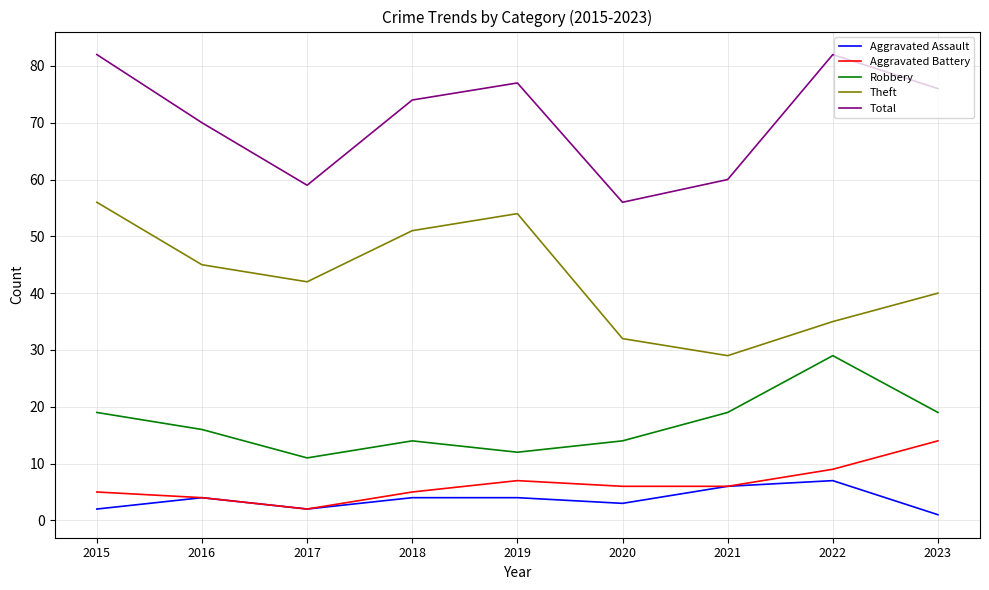

Between 2017 and 2023, which series saw the biggest shift?

Total